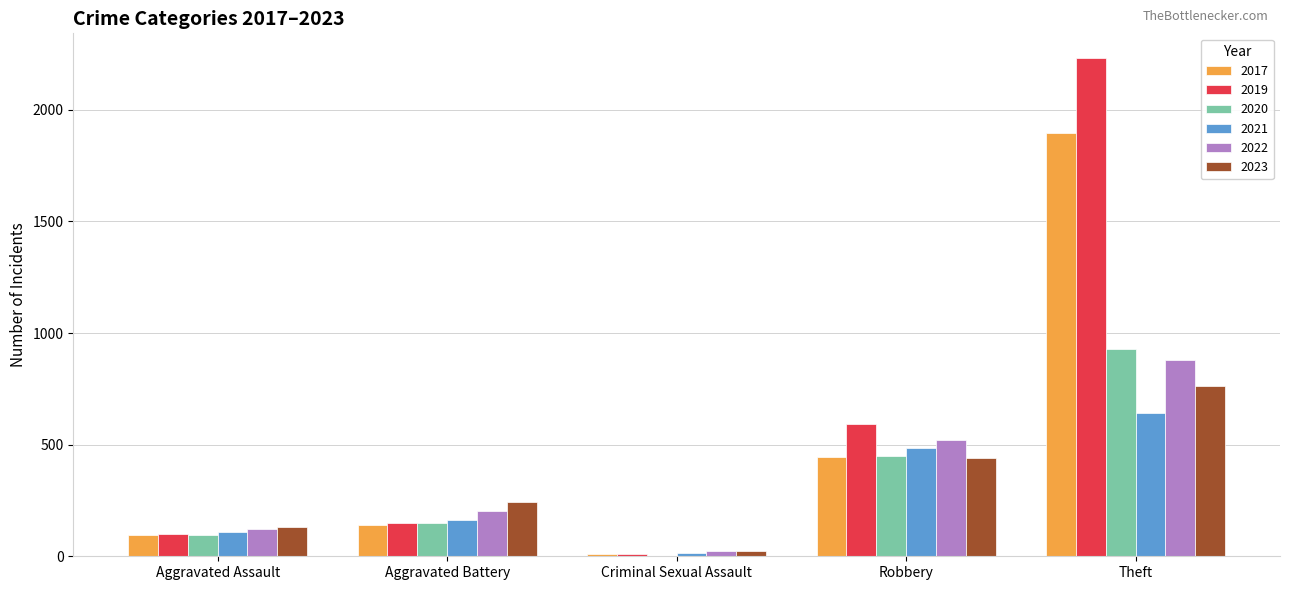

Does the chart contain stacked bars?

No